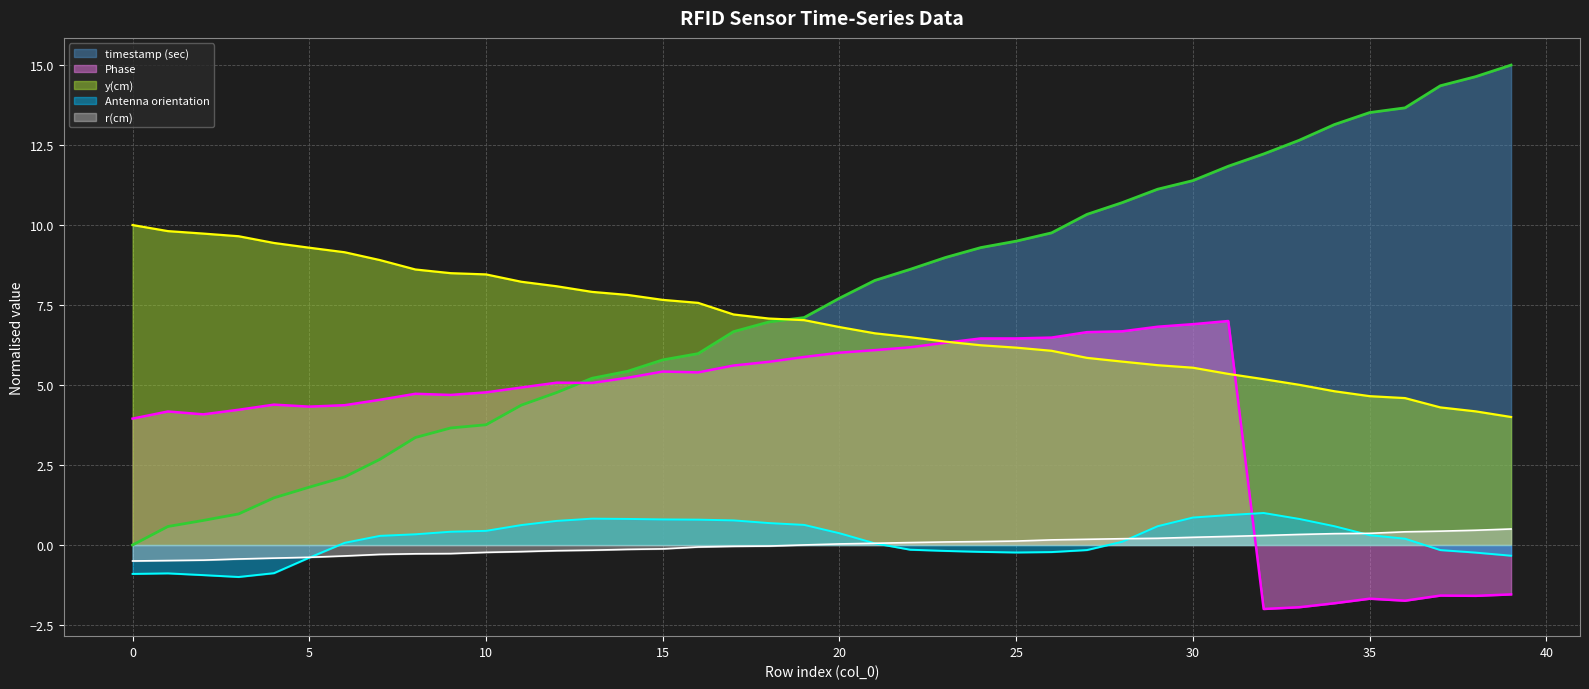

What is the difference between the r(cm) values at 27 and 34?

0.2